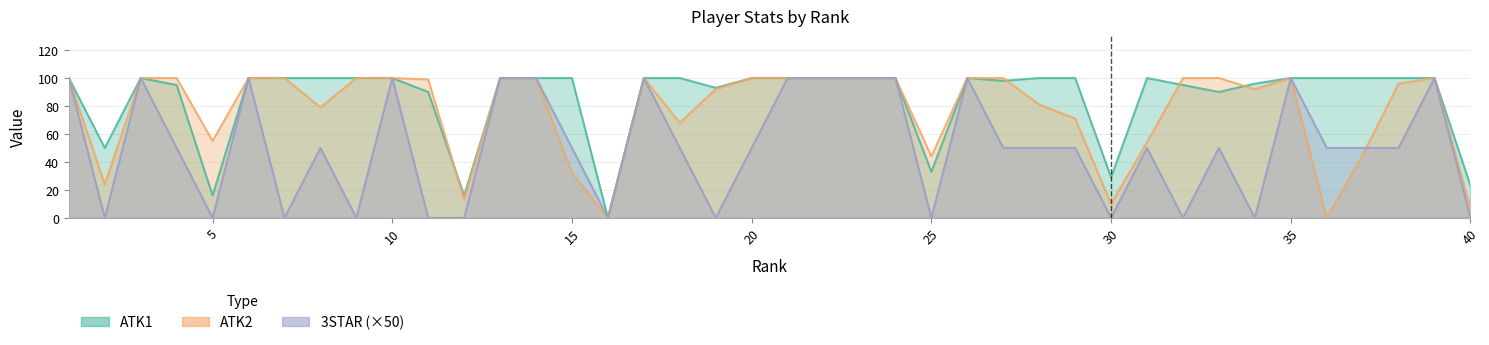

Reading left to right, extract all data points from this chart.

ATK1: 1=100	2=50	3=100	4=95	5=16	6=100	7=100	8=100	9=100	10=100	11=90	12=16	13=100	14=100	15=100	16=0	17=100	18=100	19=93	20=100	21=100	22=100	23=100	24=100	25=33	26=100	27=98	28=100	29=100	30=29	31=100	32=95	33=90	34=96	35=100	36=100	37=100	38=100	39=100	40=23
ATK2: 1=100	2=24	3=100	4=100	5=55	6=100	7=100	8=79	9=100	10=100	11=99	12=13	13=100	14=100	15=32	16=0	17=100	18=68	19=92	20=100	21=100	22=100	23=100	24=100	25=44	26=100	27=100	28=81	29=71	30=10	31=54	32=100	33=100	34=92	35=100	36=0	37=45	38=96	39=100	40=7
3STAR: 1=100	2=0	3=100	4=50	5=0	6=100	7=0	8=50	9=0	10=100	11=0	12=0	13=100	14=100	15=50	16=0	17=100	18=50	19=0	20=50	21=100	22=100	23=100	24=100	25=0	26=100	27=50	28=50	29=50	30=0	31=50	32=0	33=50	34=0	35=100	36=50	37=50	38=50	39=100	40=0